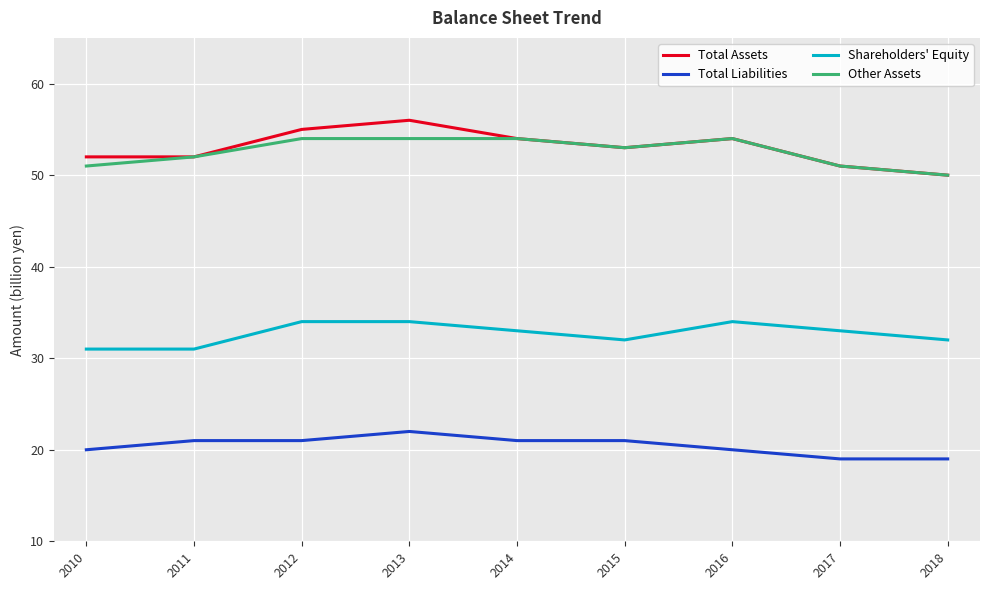

Reading left to right, what are all the values shown in this chart?

Total Assets: 2010=52	2011=52	2012=55	2013=56	2014=54	2015=53	2016=54	2017=51	2018=50
Total Liabilities: 2010=20	2011=21	2012=21	2013=22	2014=21	2015=21	2016=20	2017=19	2018=19
Shareholders' Equity: 2010=31	2011=31	2012=34	2013=34	2014=33	2015=32	2016=34	2017=33	2018=32
Other Assets: 2010=51	2011=52	2012=54	2013=54	2014=54	2015=53	2016=54	2017=51	2018=50